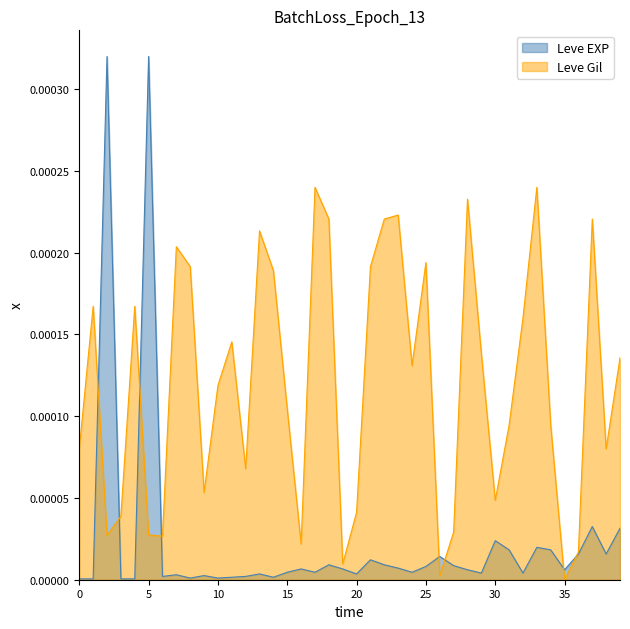

What are all the series names shown in the legend?

Leve EXP, Leve Gil